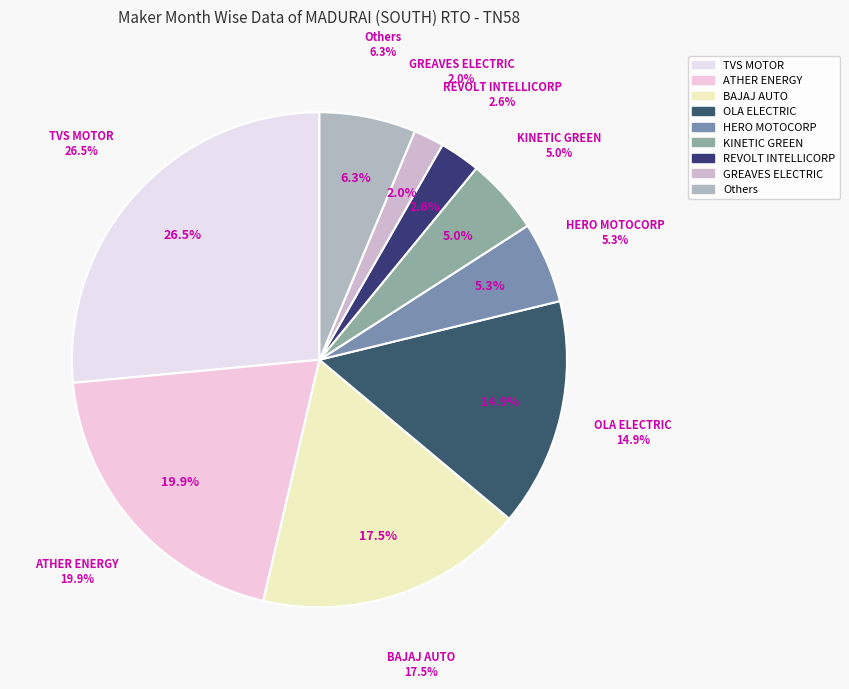

Approximately how many times larger is the value at ATHER ENERGY LTD compared to REVOLT INTELLICORP?

7.5